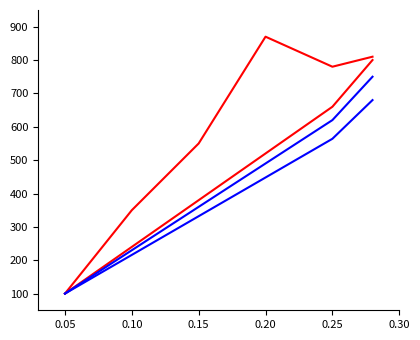

Is this an area chart (filled region under the line)?

No